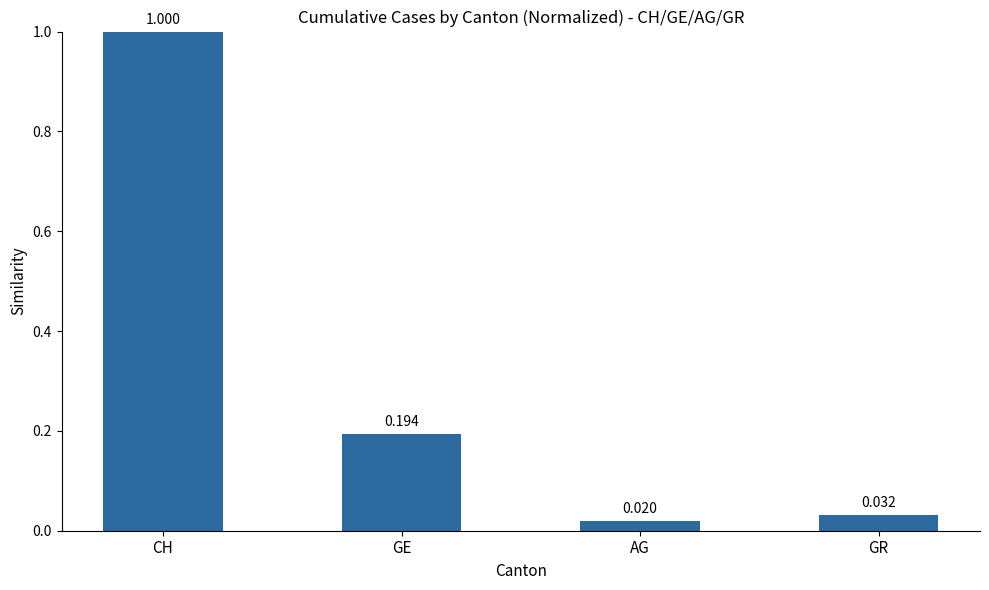

List the labels in order of value, smallest first.

AG, GR, GE, CH